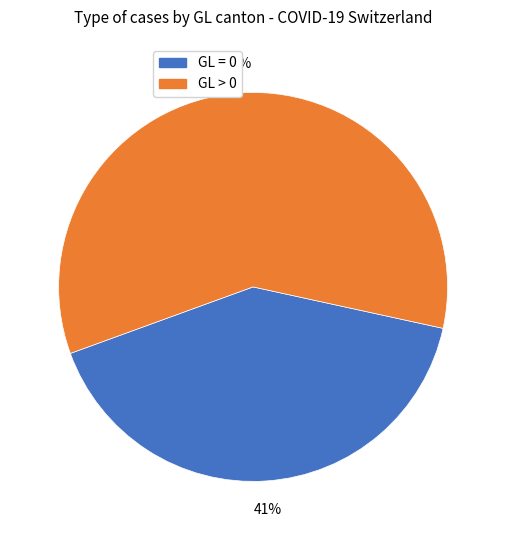

Count the number of slices in the pie.

2